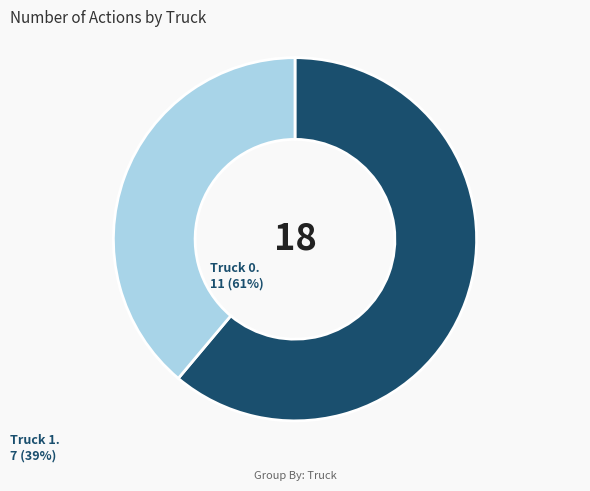

Is there any slice that represents more than half of the pie?

Yes